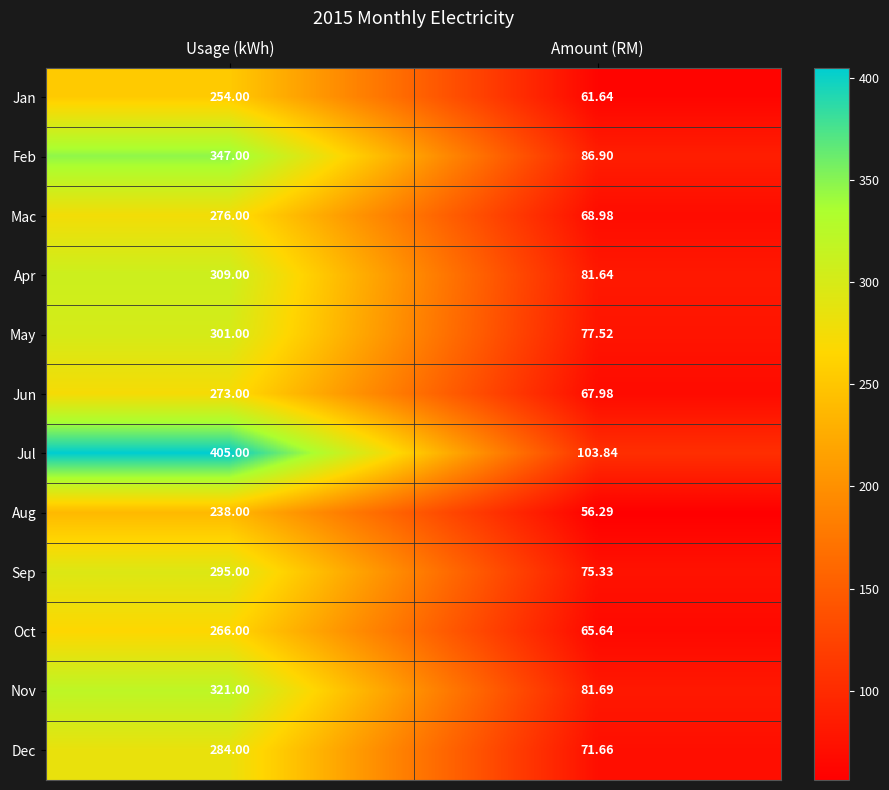

Which label corresponds to the smallest value in the chart?

Amount (RM)